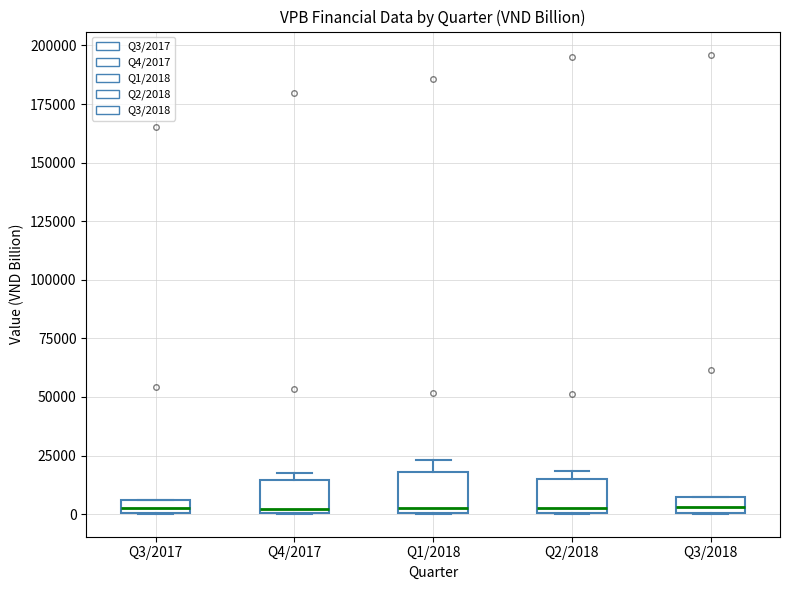

Where is the upper edge of the box for Q3/2018 on the y-axis? The values are not printed on the chart, so give them approximately, as read against the axis.

5000